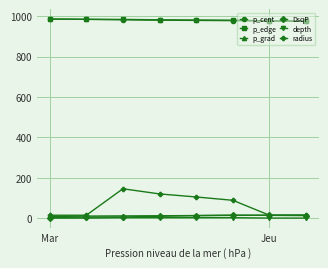

Which series has the widest spread of values?

radius